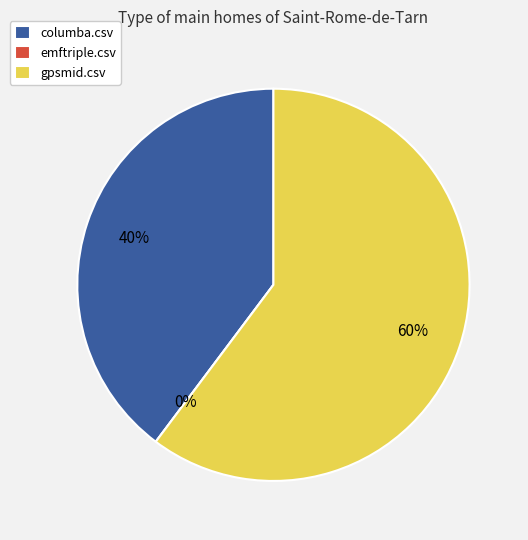

True or false: gpsmid.csv accounts for 73% of the total.

False